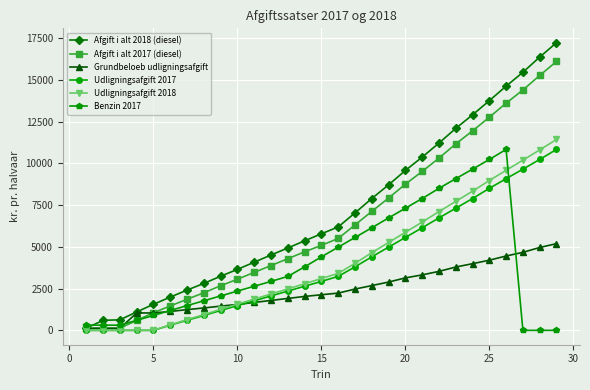

What is the maximum value for Grundbeloeb udligningsafgift?

5190